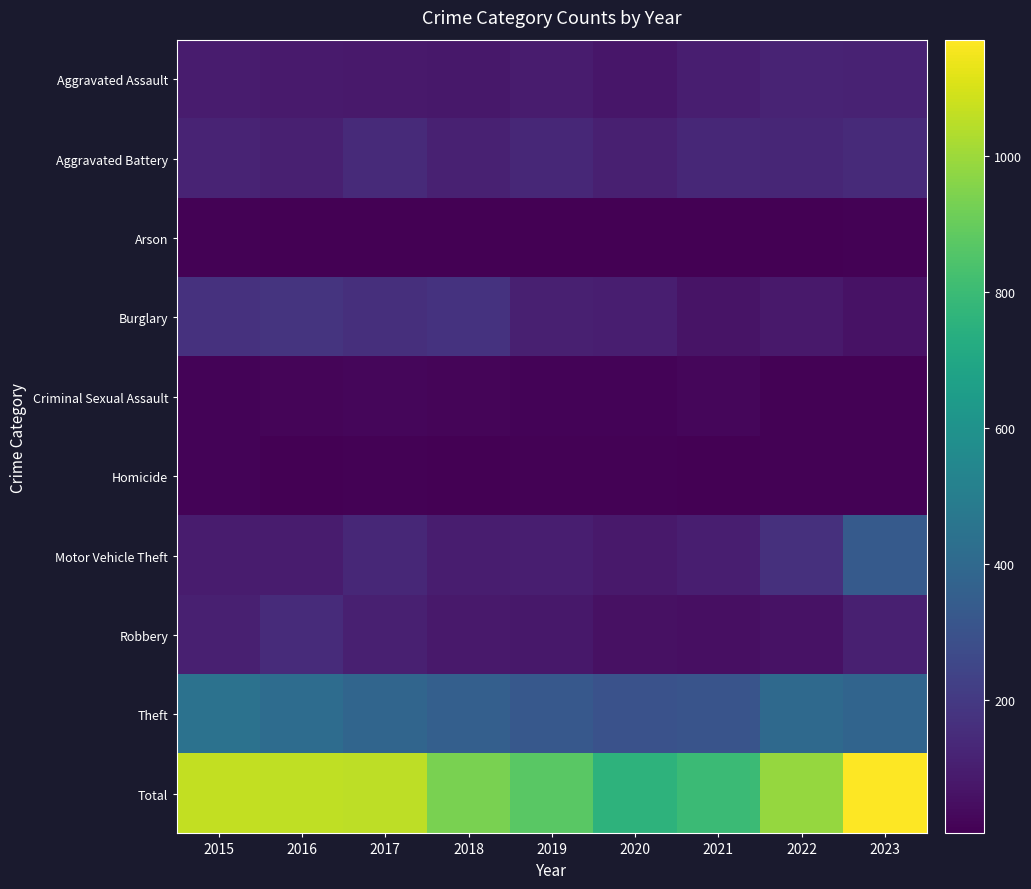

What is the total value across all series at 2015?

2130